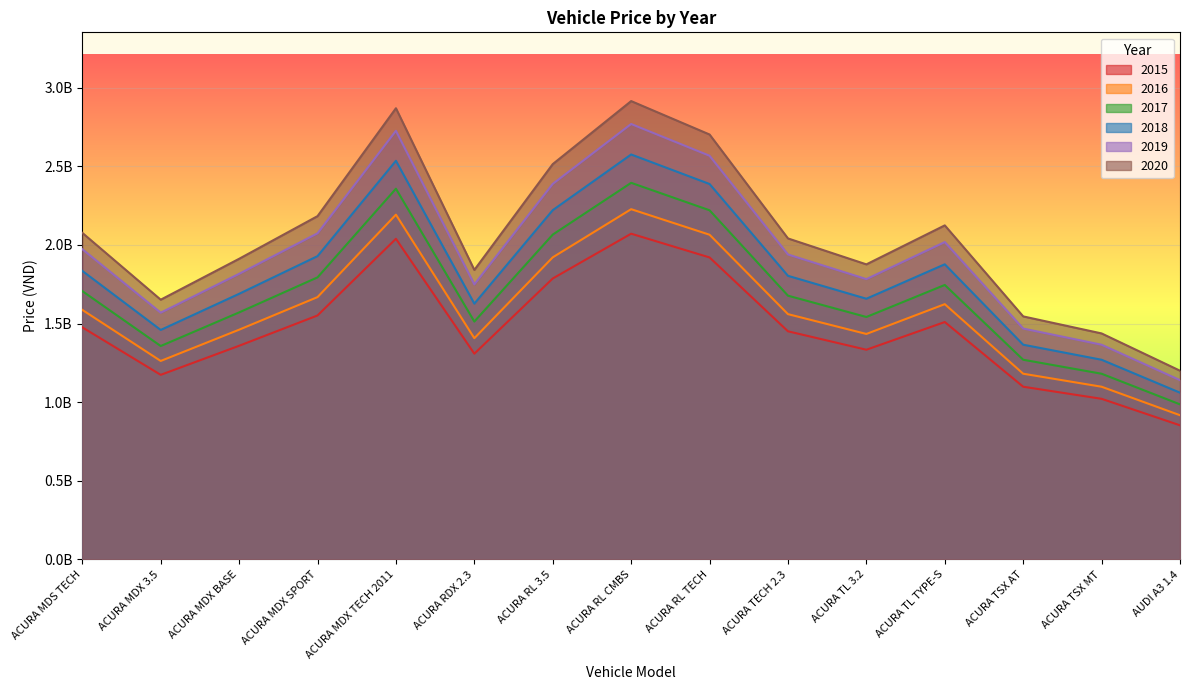

The value of 2020 at ACURA TL TYPE-S is 678730680.3. True or false?

False